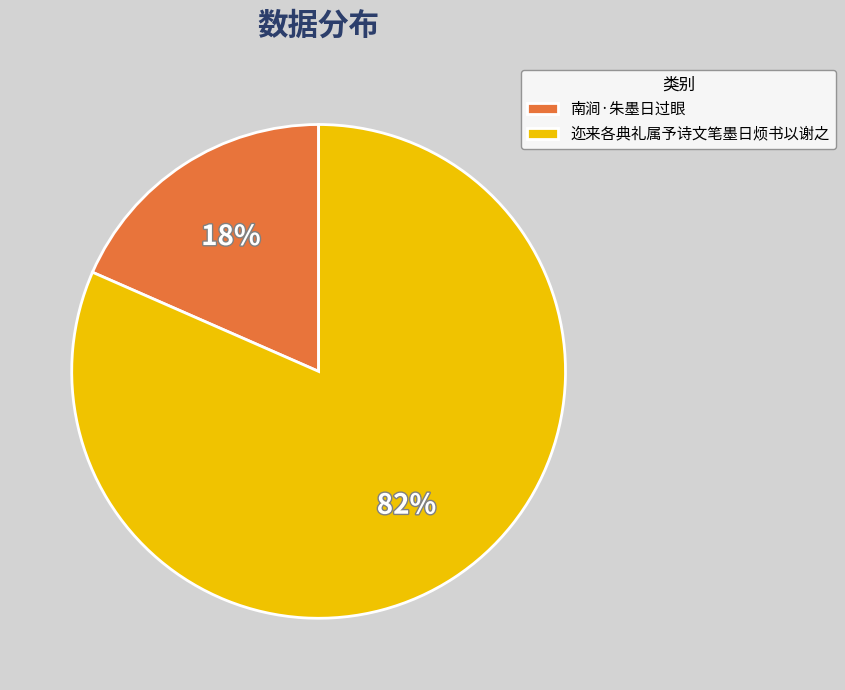

Which category has the smallest portion of the pie?

南涧·朱墨日过眼